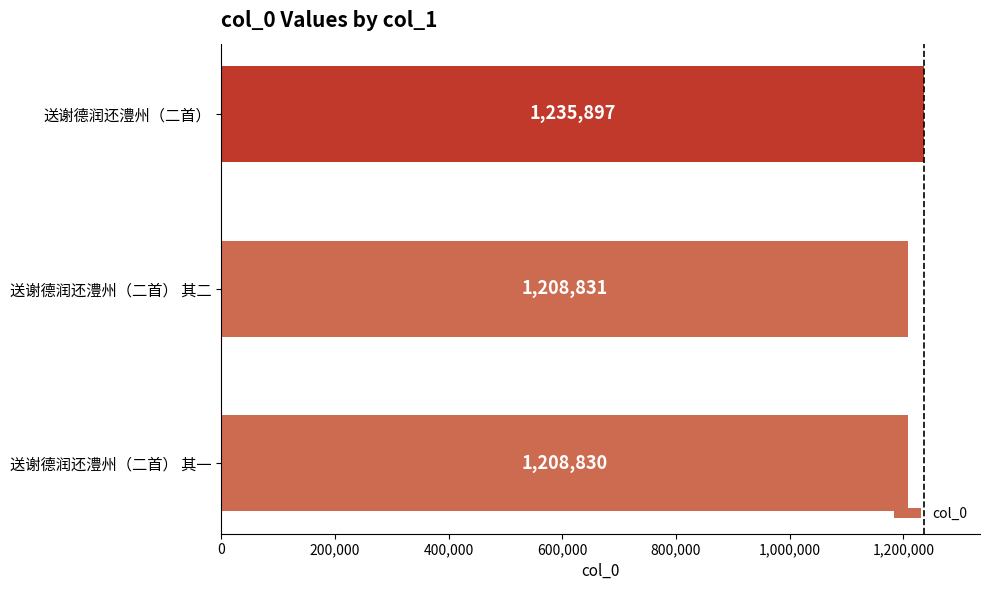

Approximately how many times larger is the value at 送谢德润还澧州（二首） compared to 送谢德润还澧州（二首） 其一?

1.0